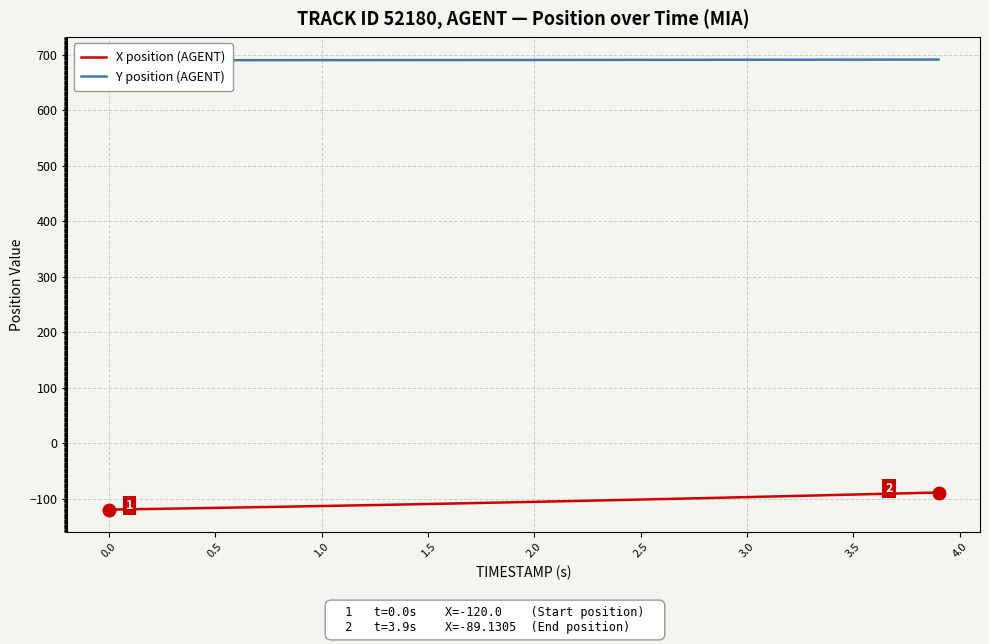

What is the maximum value for X position (AGENT)?

-89.1